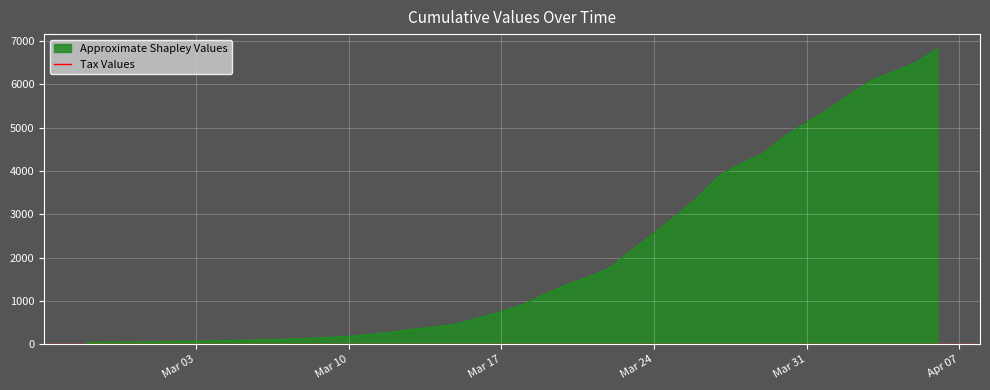

List the labels in order of value, smallest first.

2020-02-27, 2020-02-28, 2020-02-29, 2020-03-01, 2020-03-02, 2020-03-03, 2020-03-04, 2020-03-05, 2020-03-06, 2020-03-07, 2020-03-08, 2020-03-09, 2020-03-10, 2020-03-11, 2020-03-12, 2020-03-13, 2020-03-14, 2020-03-15, 2020-03-16, 2020-03-17, 2020-03-18, 2020-03-19, 2020-03-20, 2020-03-21, 2020-03-22, 2020-03-23, 2020-03-24, 2020-03-25, 2020-03-26, 2020-03-27, 2020-03-28, 2020-03-29, 2020-03-30, 2020-03-31, 2020-04-01, 2020-04-02, 2020-04-03, 2020-04-04, 2020-04-05, 2020-04-06